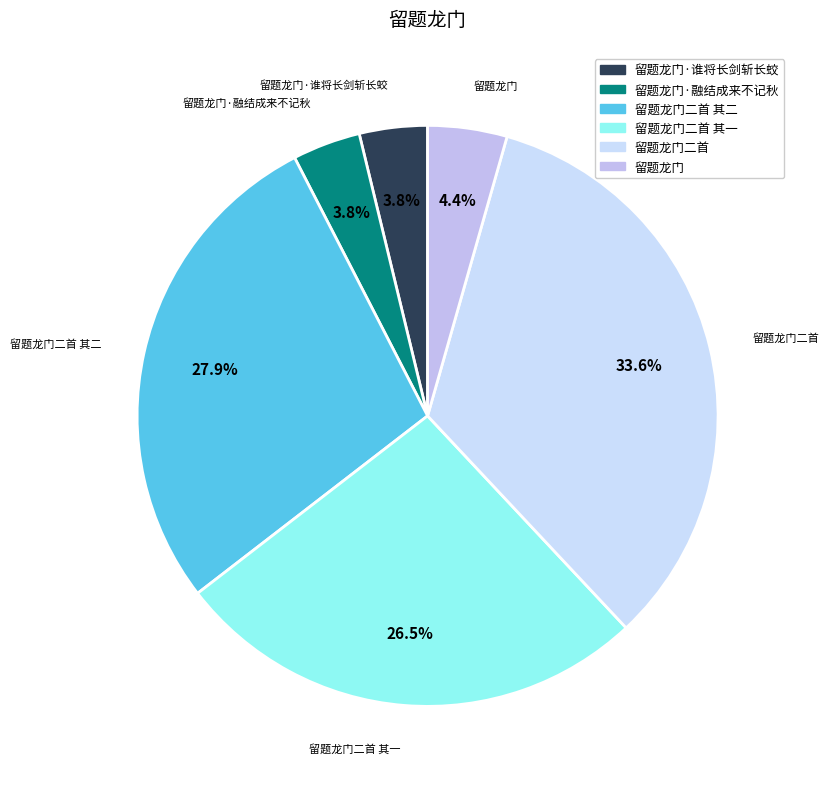

Does any single category account for the majority?

No